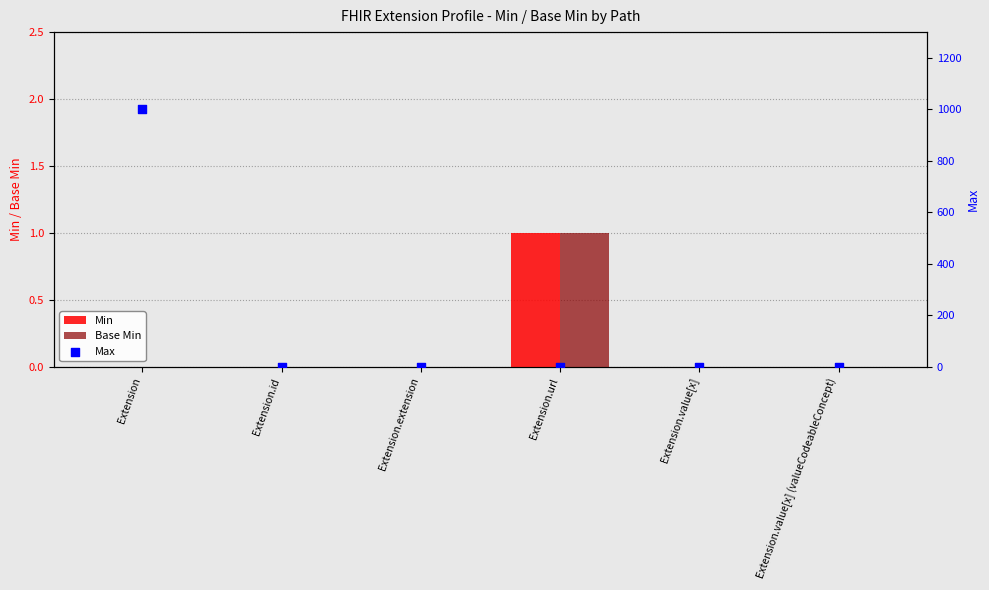

Which series contains the lowest Y value?

Min